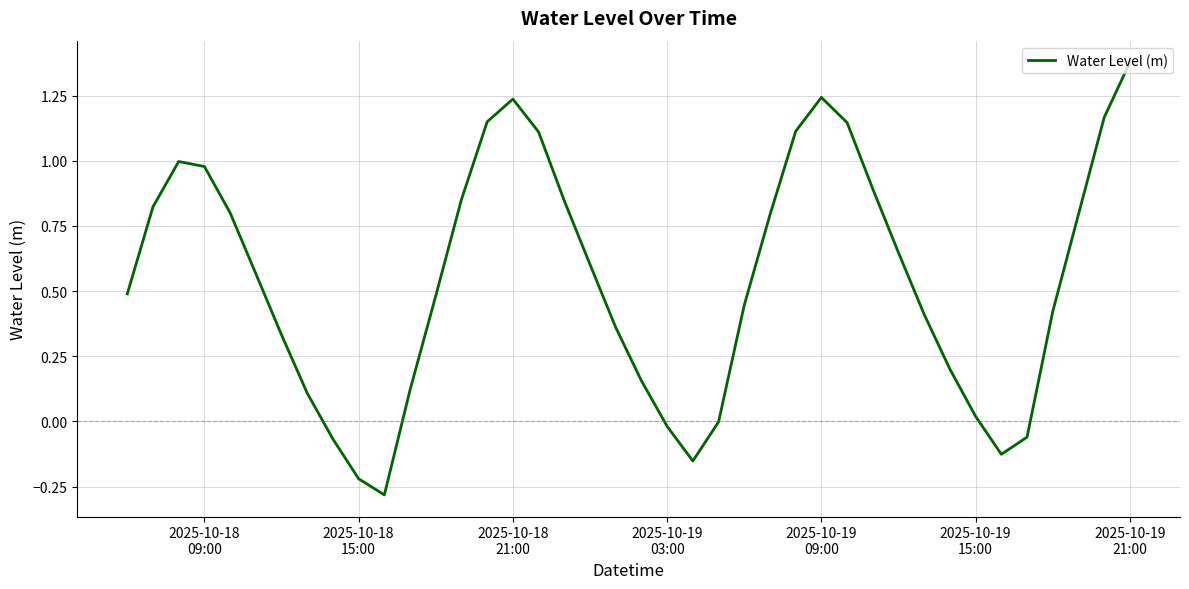

What is the smallest value displayed?

-0.3